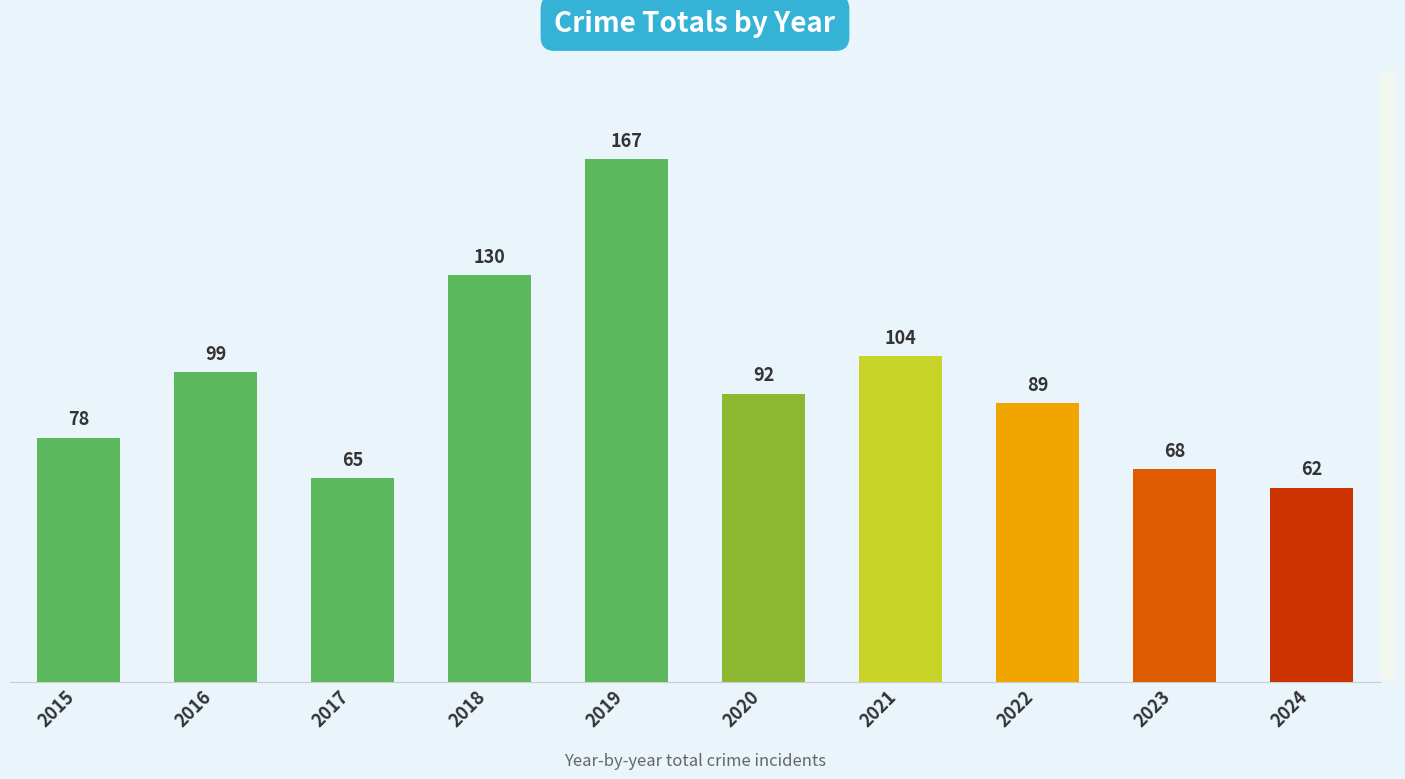

List the labels in order of value, largest first.

2019, 2018, 2021, 2016, 2020, 2022, 2015, 2023, 2017, 2024